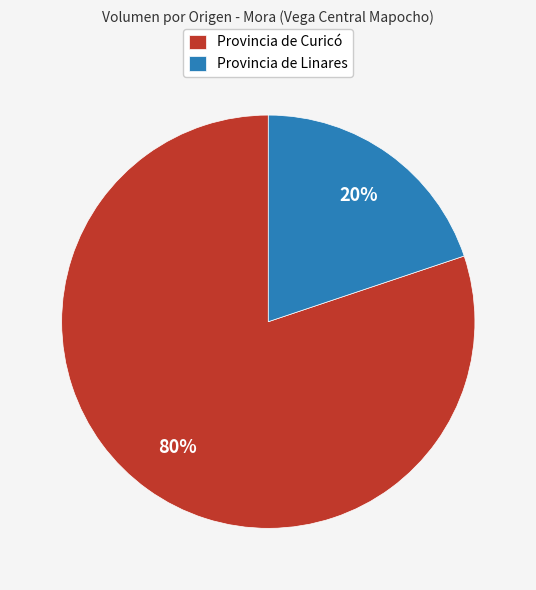

Is the sum of Provincia de Curicó and Provincia de Linares greater than half?

Yes